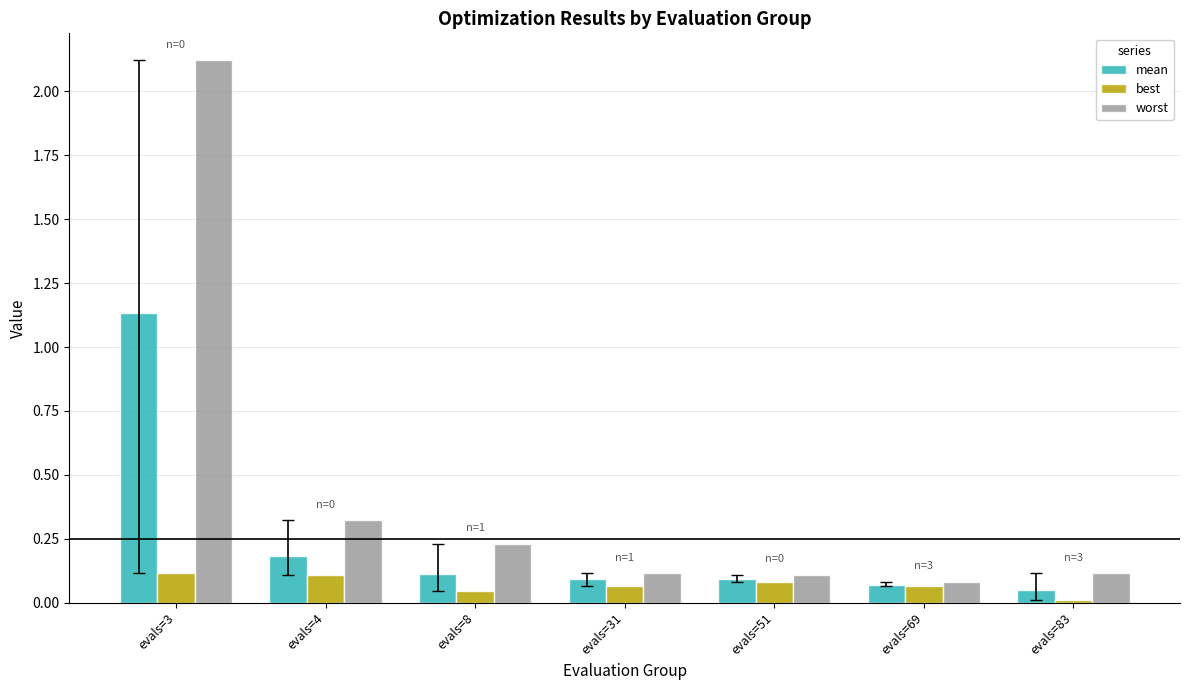

List the series in order of their overall mean, highest first.

worst, mean, best